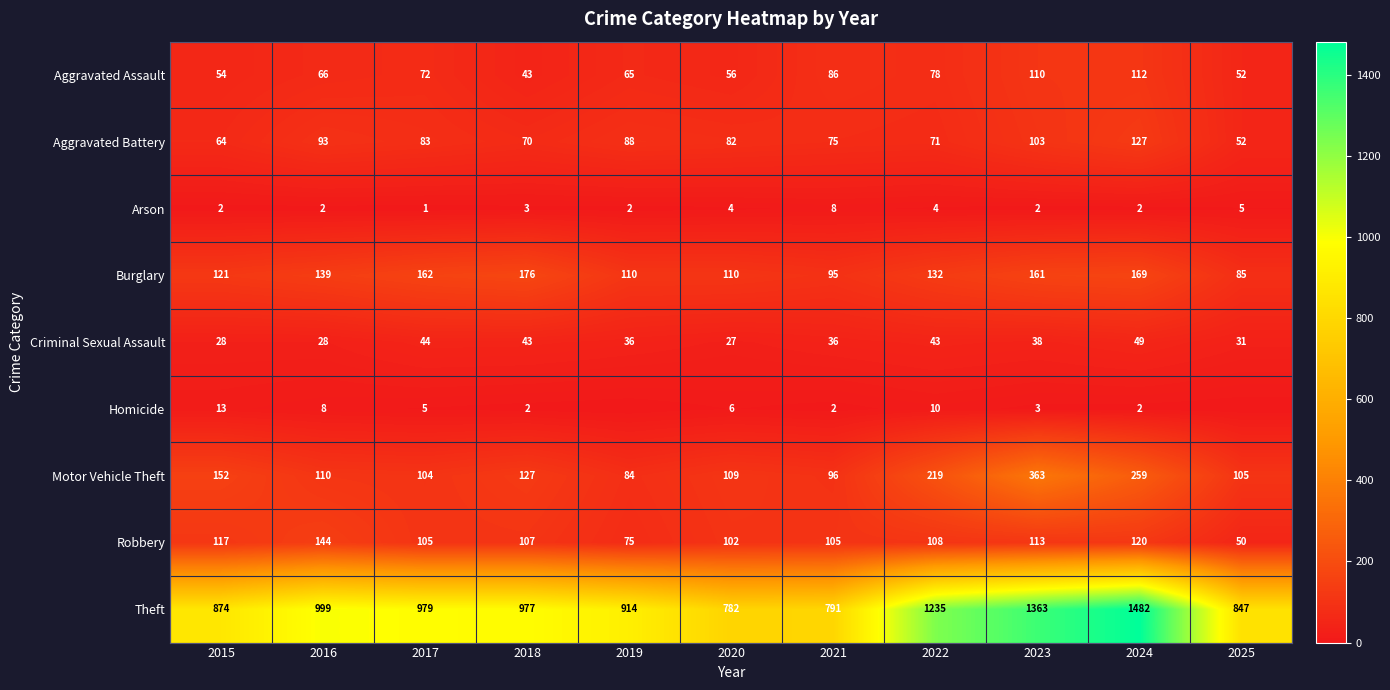

Which series changed the most between 2015 and 2018?

Theft